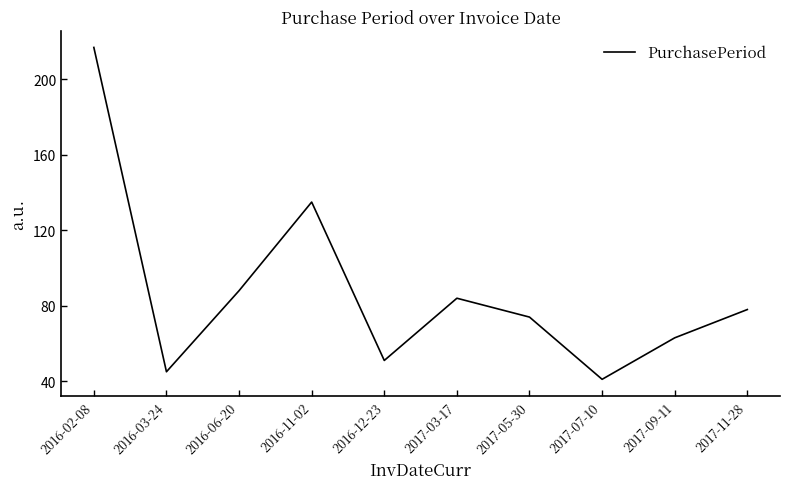

At which label does the data first exceed 78?

2016-02-08